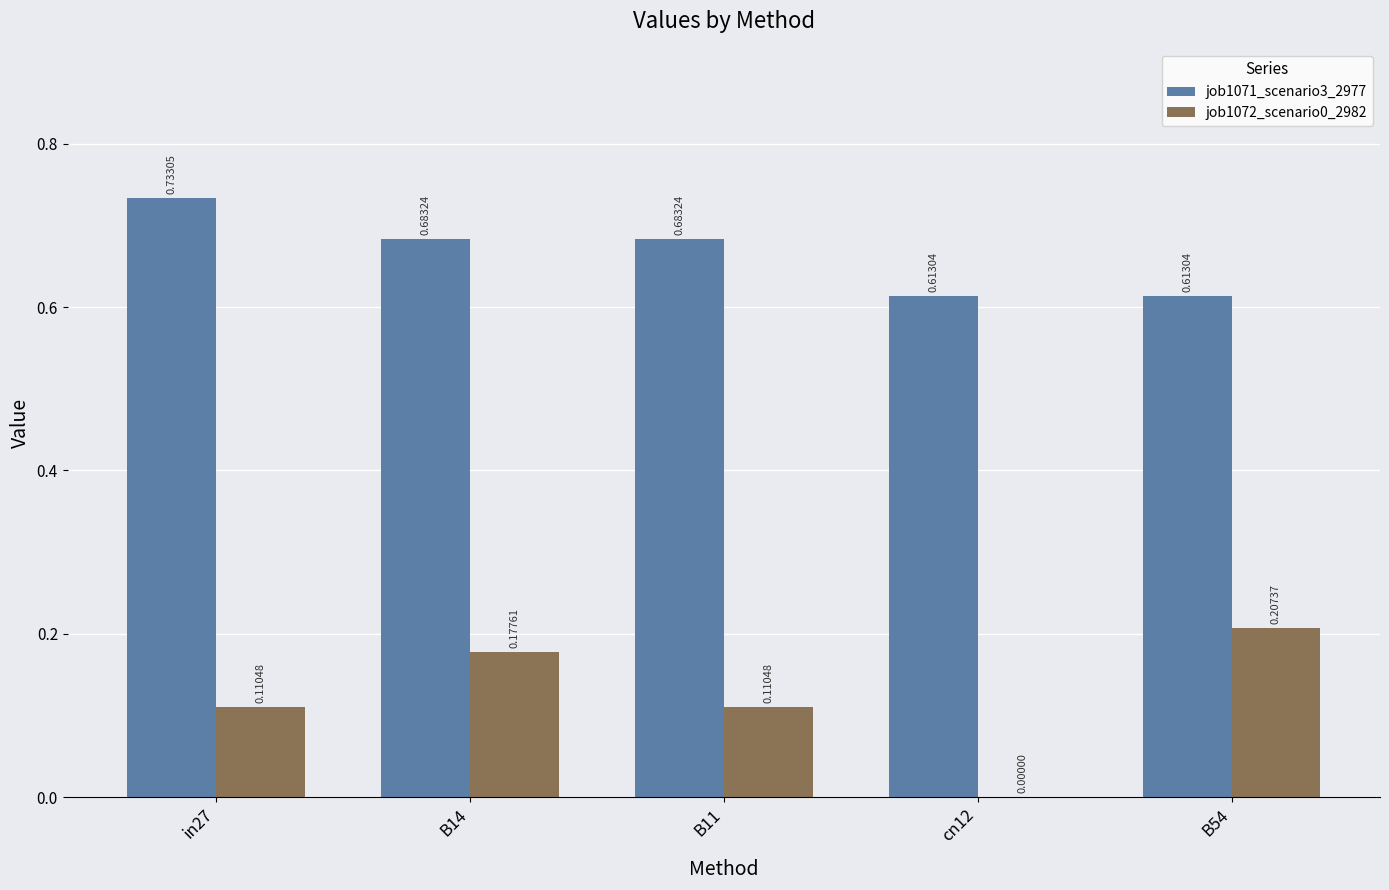

Which category has the highest value across all series?

in27